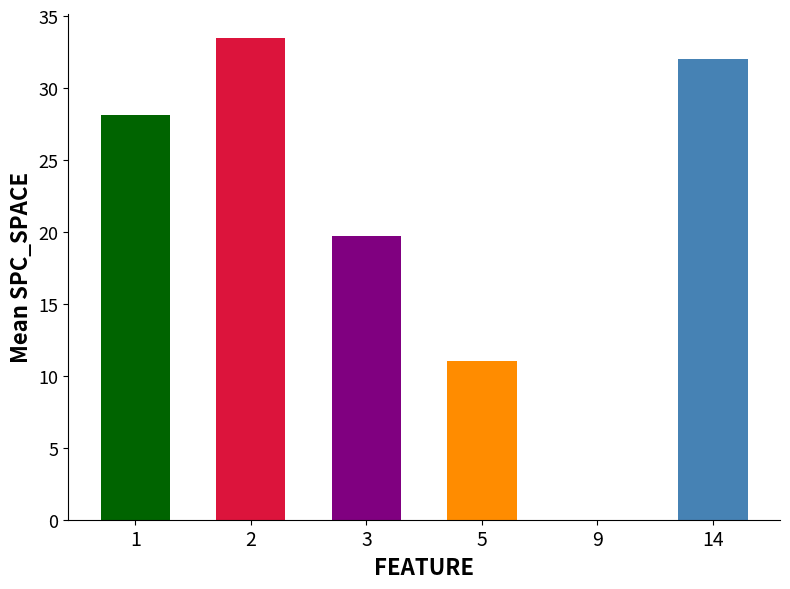

True or false: the data shows 33.5 at 2.

True